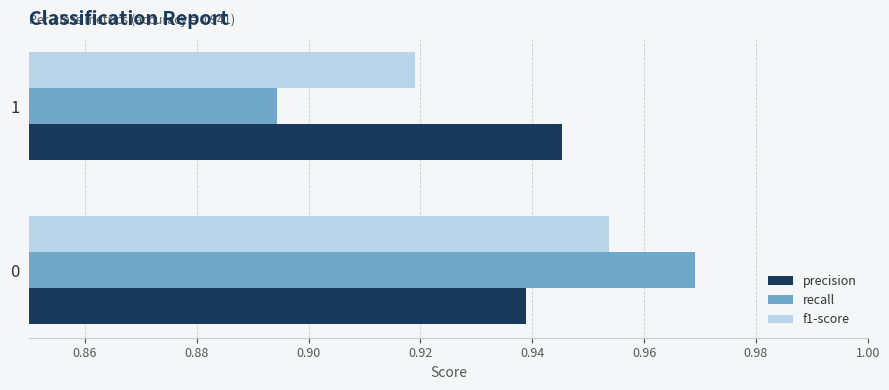

Rank the series at 1 from highest to lowest value.

precision, f1-score, recall